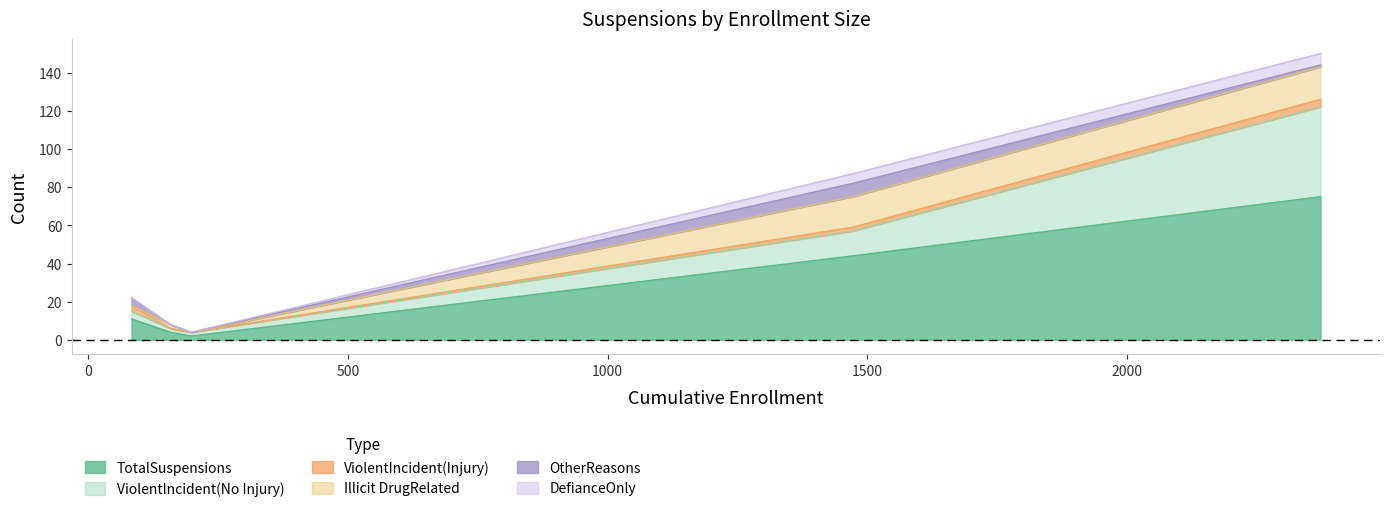

What are all the series names shown in the legend?

TotalSuspensions, ViolentIncident(No Injury), ViolentIncident(Injury), Illicit DrugRelated, OtherReasons, DefianceOnly